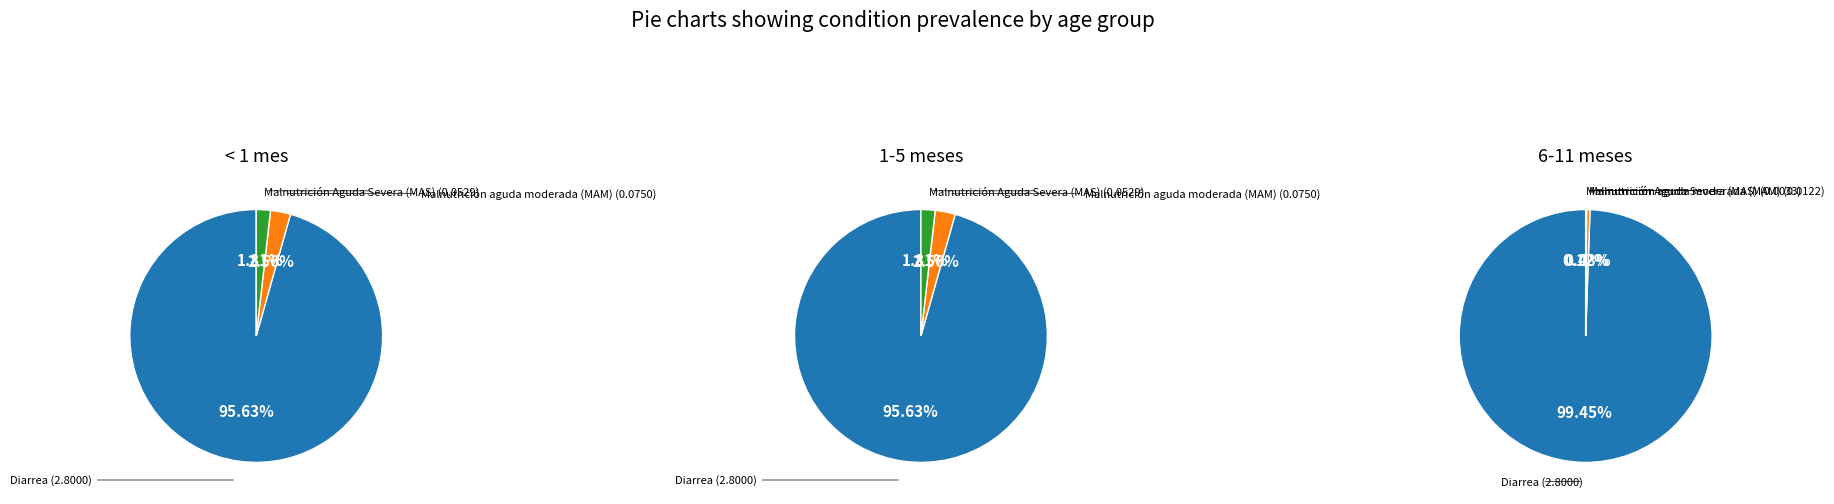

To the nearest percent, what is the average slice percentage?

33%